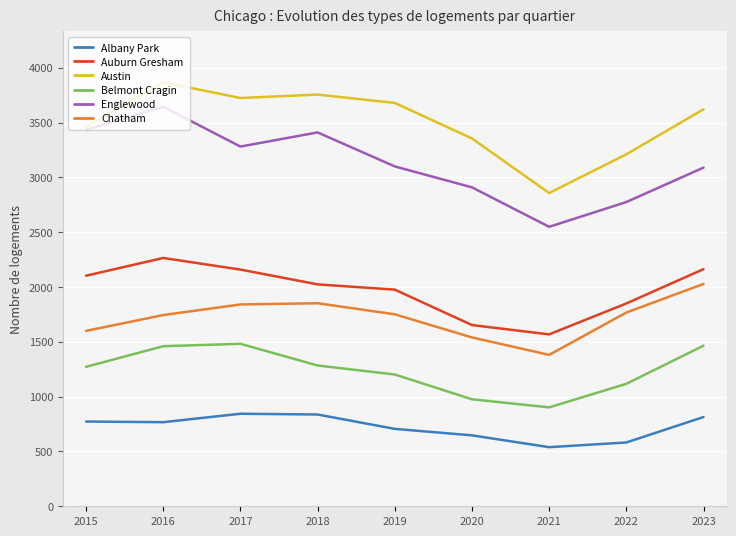

What is the average value of the Austin series?

3503